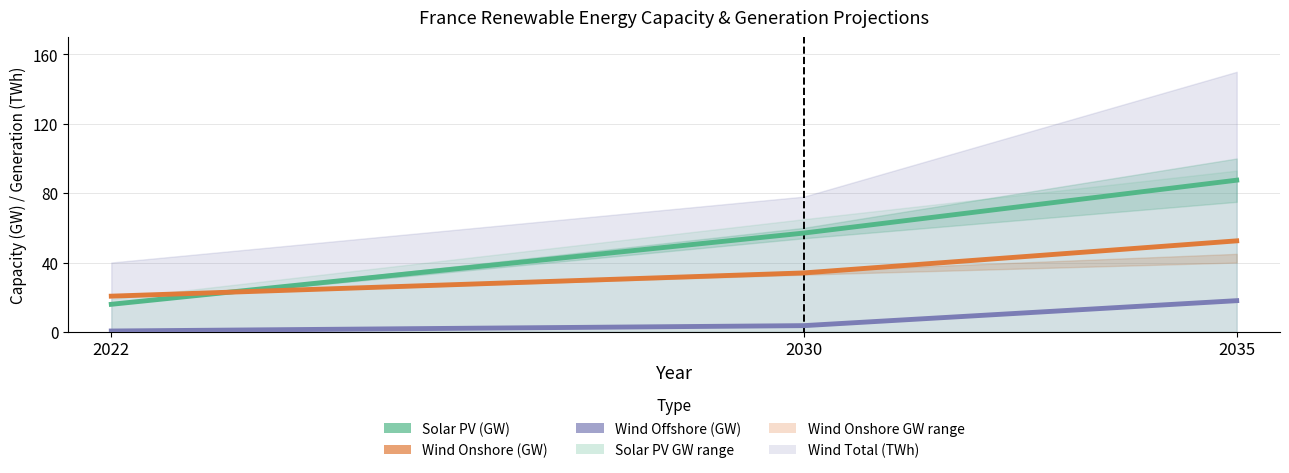

Rank the series by their average value, from lowest to highest.

Wind Offshore (GW), Wind Onshore (GW), Solar PV (GW)